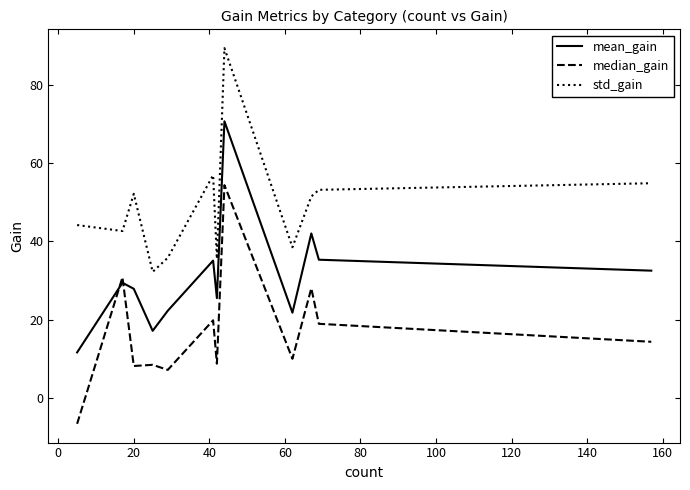

What is the difference between the maximum and minimum values in the median_gain series?

61.1